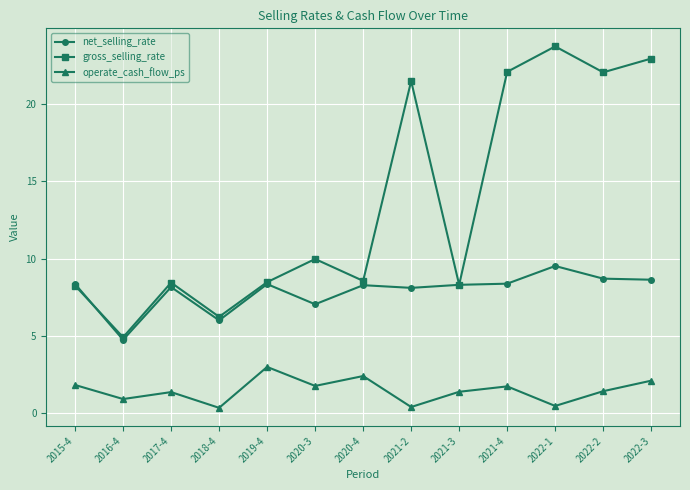

At 2022-1, list the series in order from largest to smallest.

gross_selling_rate, net_selling_rate, operate_cash_flow_ps